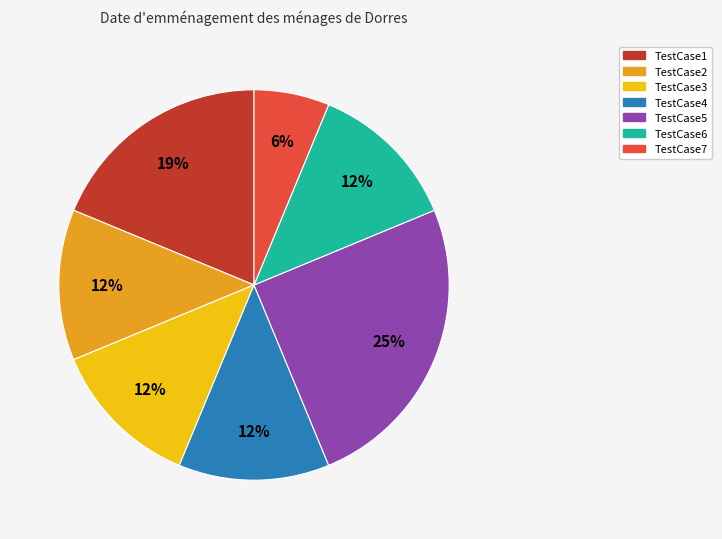

Is there a majority slice in this chart?

No